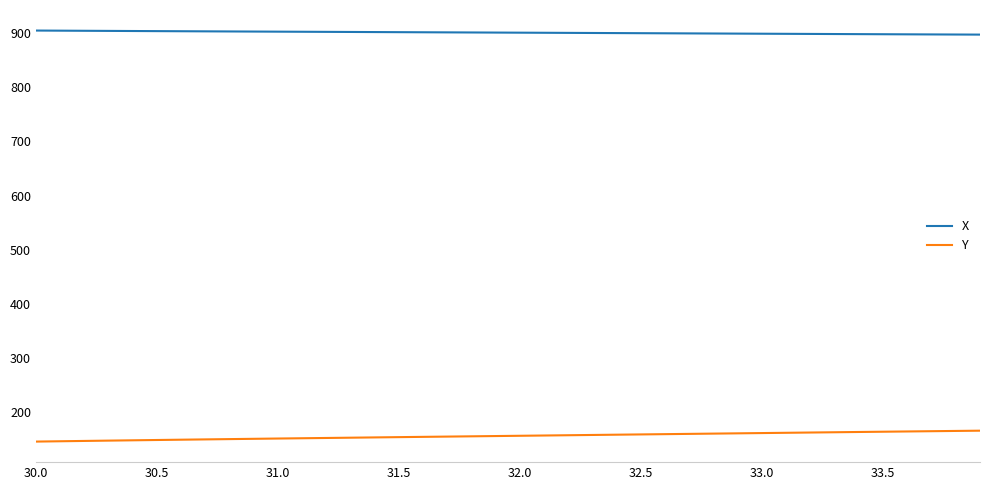

What is the difference between the maximum and minimum values in the Y series?

20.1